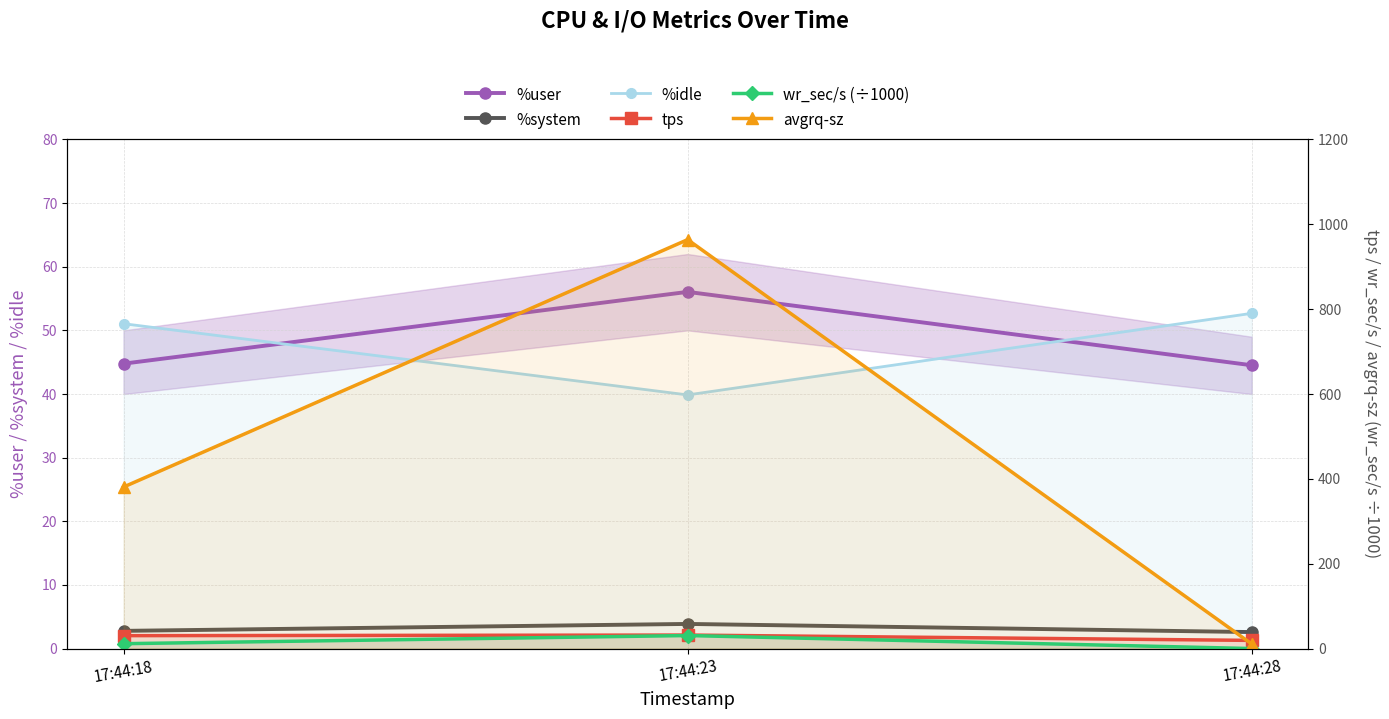

What are all the series names shown in the legend?

%user, %system, %idle, tps, wr_sec/s (÷1000), avgrq-sz